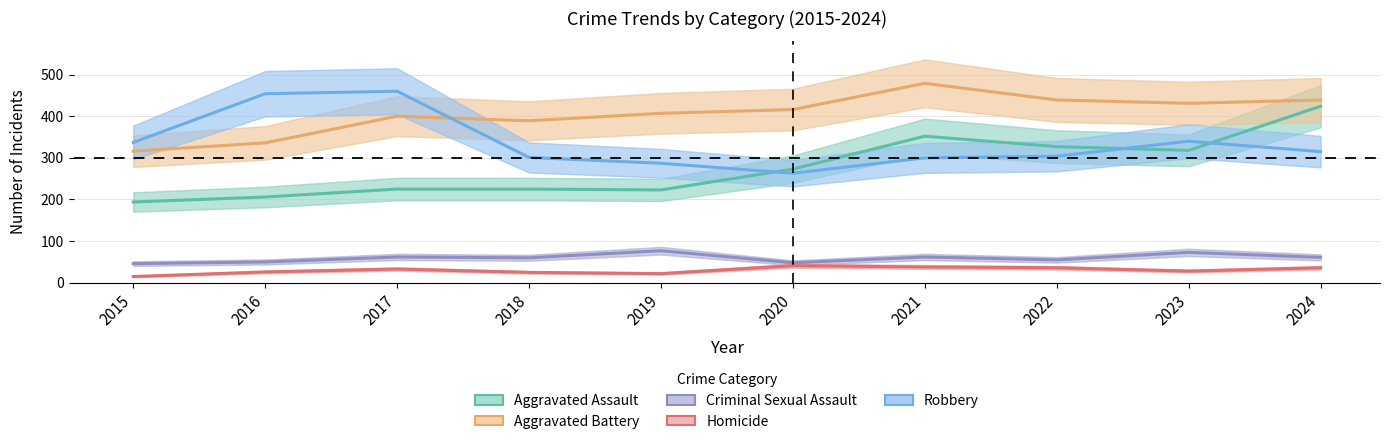

Count the number of data series in this chart.

5